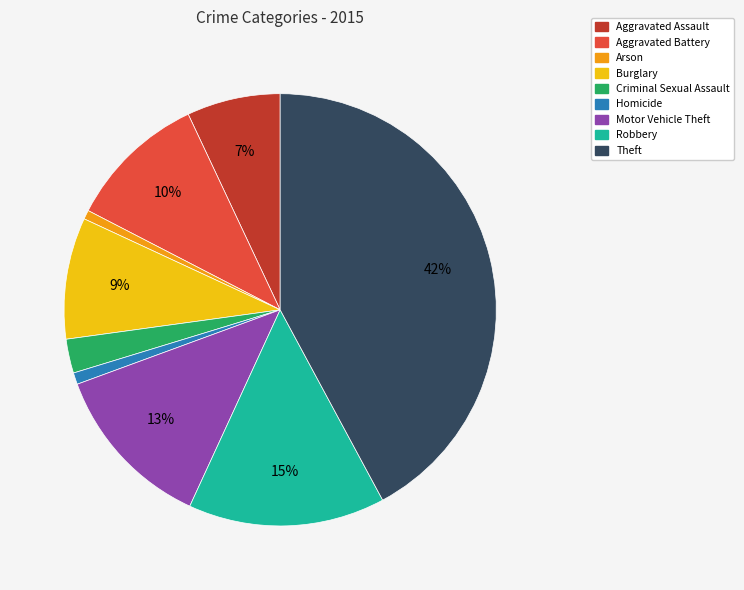

Which category has the biggest portion of the pie?

Theft